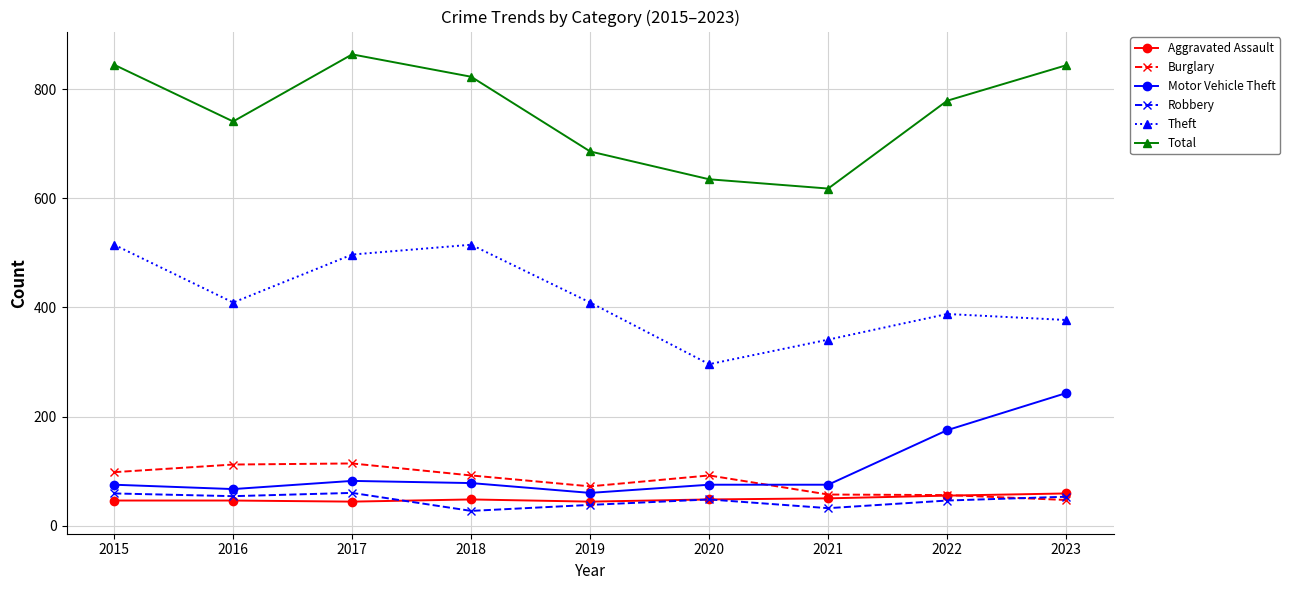

How many distinct data groups are displayed?

6